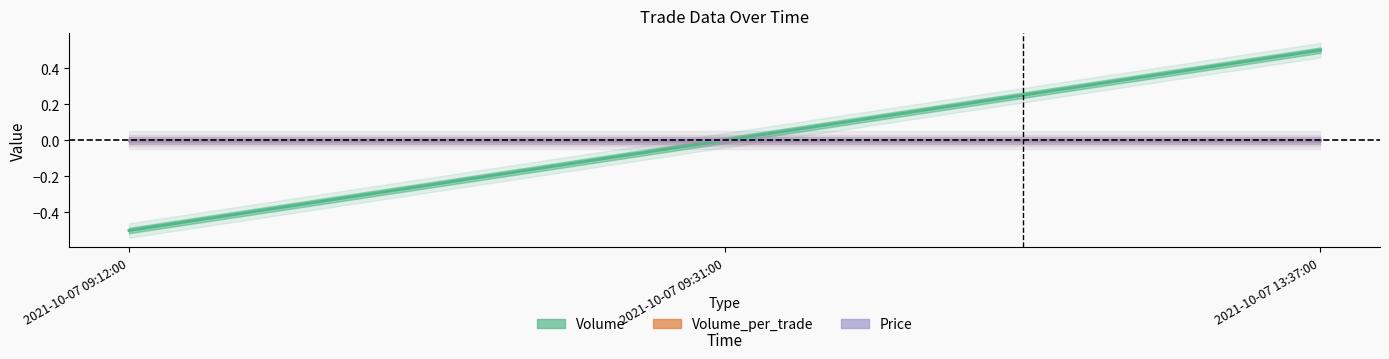

Where is Price nearest to the value 0?

2021-10-07 09:12:00